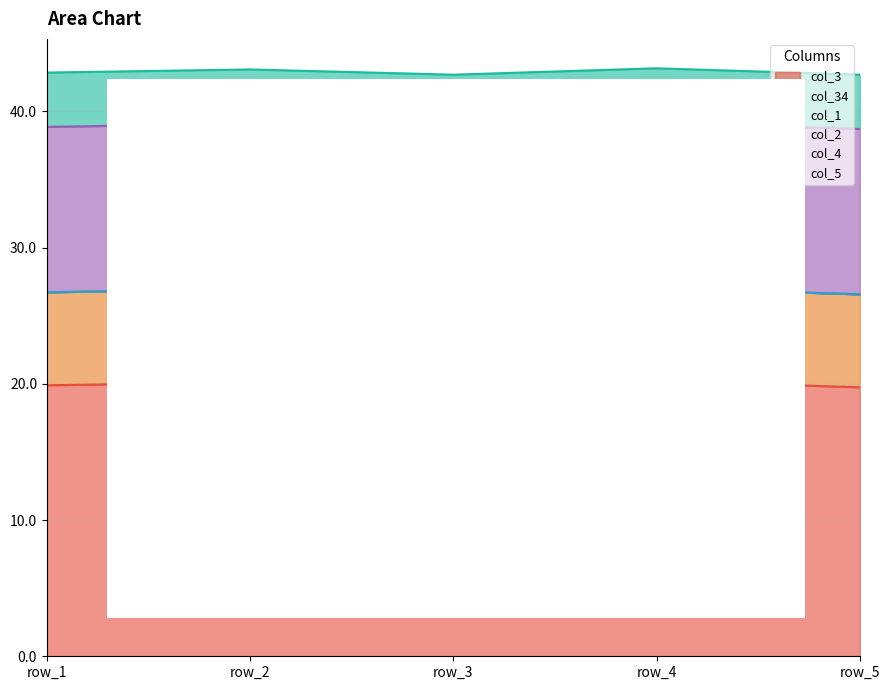

The col_4 series shows 12.1 at row_5. True or false?

True